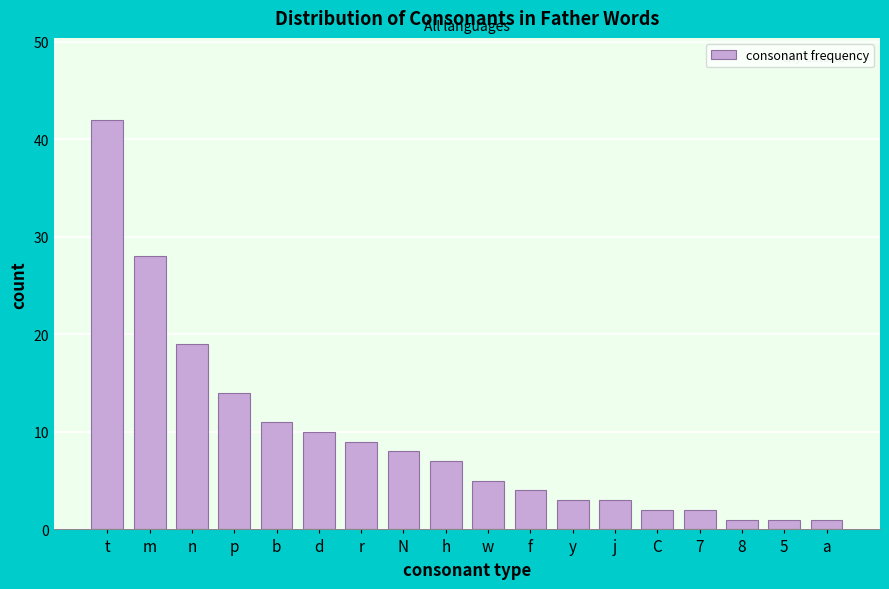

Which has a higher value, t or b?

t